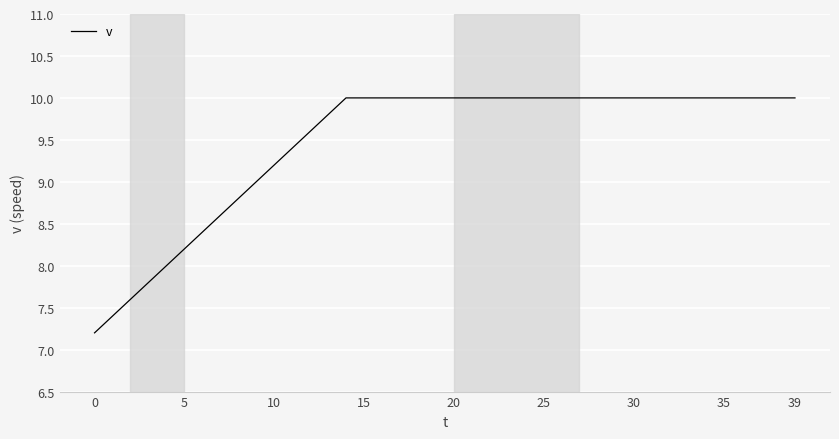

What is the difference between the maximum and minimum values?

2.8